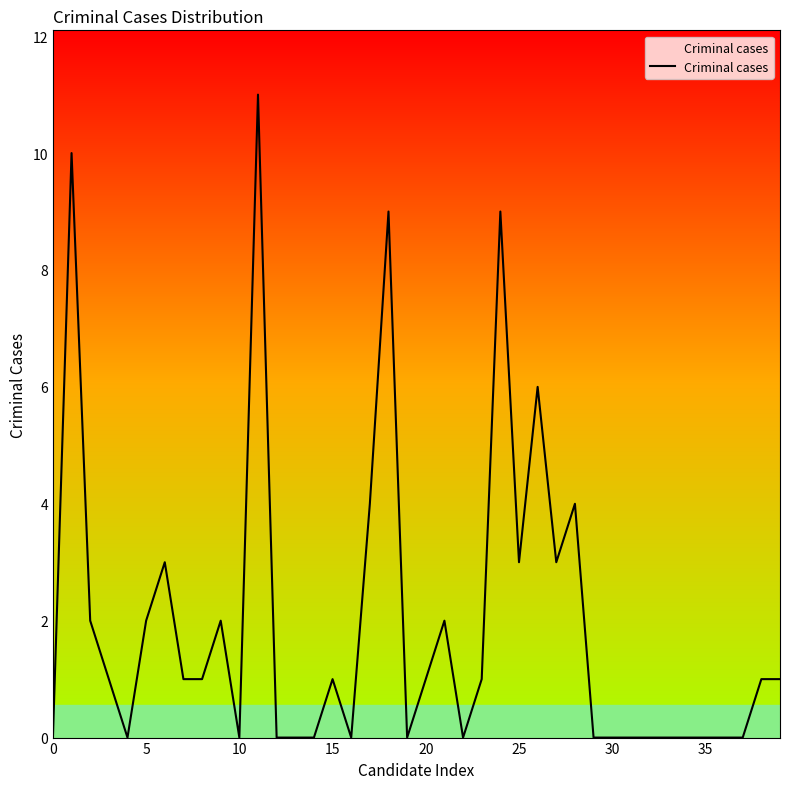

What is the difference between the maximum and minimum values?

11